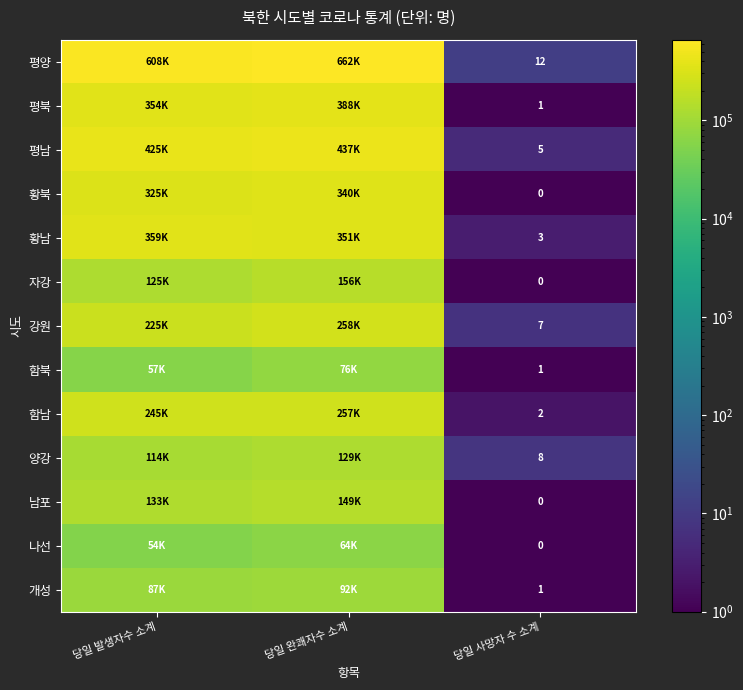

True or false: 함북 has a value of 2 at 당일 사망자 수 소계.

False